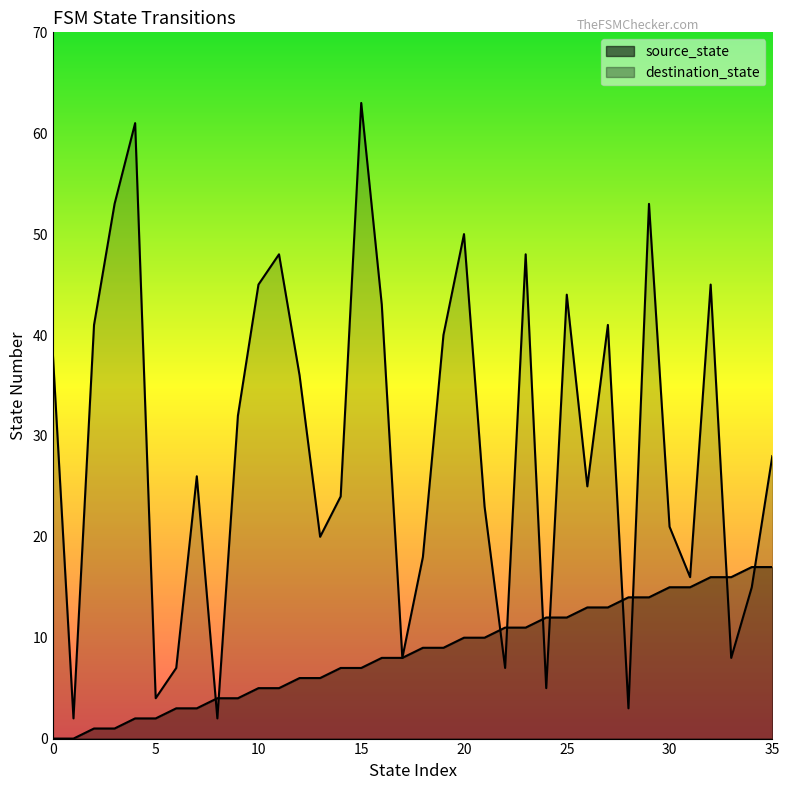

List the series in order of their overall mean, lowest first.

source_state, destination_state